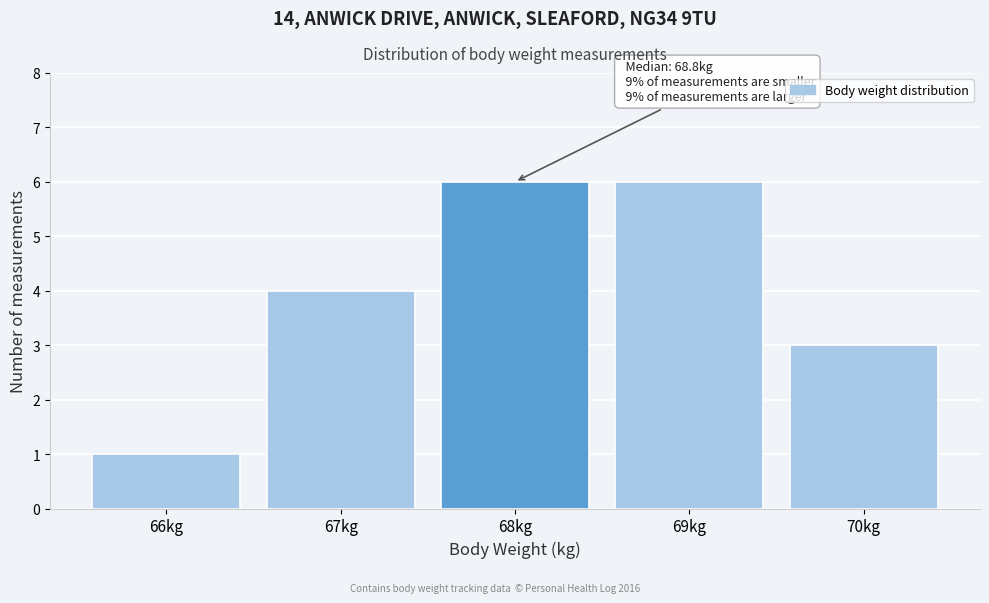

Reading left to right, transcribe all the data shown in this chart.

1	4	6	6	3